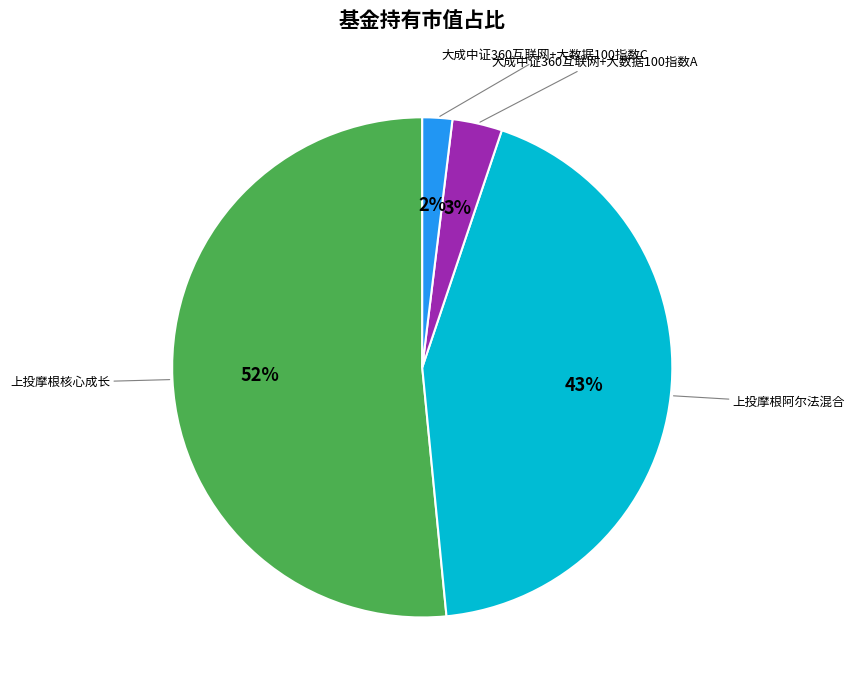

To the nearest percent, what is the average slice percentage?

25%